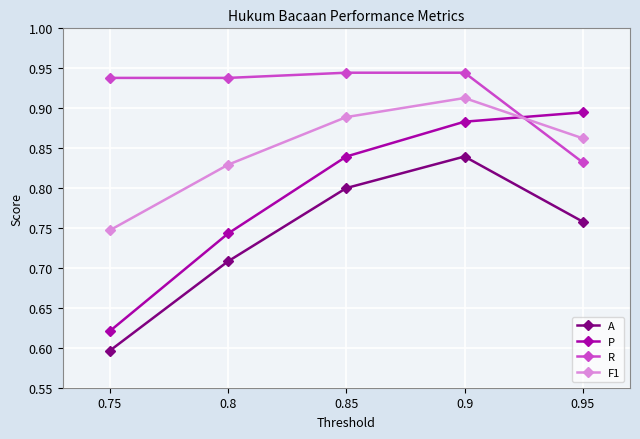

What is the difference between the maximum and minimum values in the F1 series?

0.2